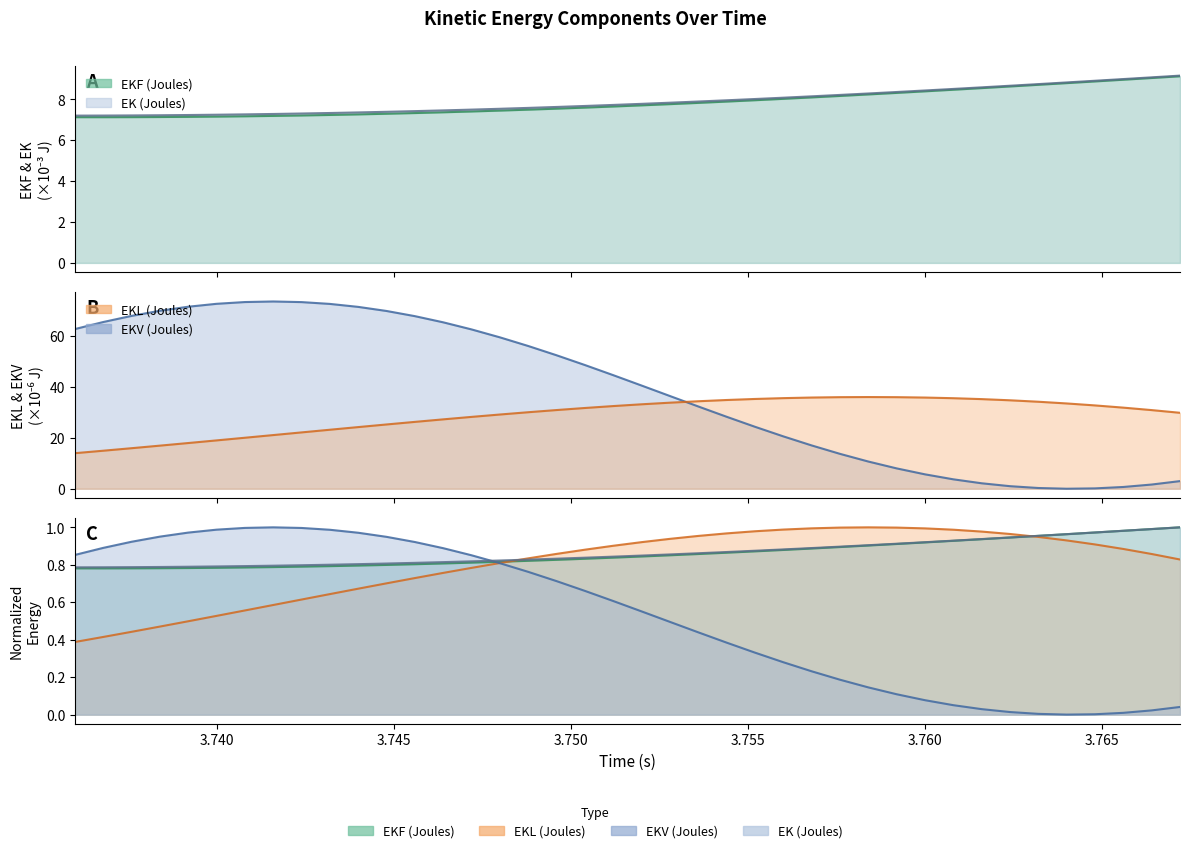

Reading left to right, list all the values displayed in this chart.

EKF (Joules): 3.736=7.1	3.7368=7.1	3.7376=7.1	3.7384=7.1	3.7392=7.1	3.74=7.2	3.7408=7.2	3.7416=7.2	3.7424=7.2	3.7432=7.2	3.744=7.3	3.7448=7.3	3.7456=7.3	3.7464=7.4	3.7472=7.4	3.748=7.5	3.7488=7.5	3.7496=7.5	3.7504=7.6	3.7512=7.7	3.752=7.7	3.7528=7.8	3.7536=7.8	3.7544=7.9	3.7552=8.0	3.756=8.0	3.7568=8.1	3.7576=8.2	3.7584=8.2	3.7592=8.3	3.76=8.4	3.7608=8.5	3.7616=8.6	3.7624=8.6	3.7632=8.7	3.764=8.8	3.7648=8.9	3.7656=9.0	3.7664=9.0	3.7672=9.1
EKL (Joules): 3.736=13.9	3.7368=14.9	3.7376=15.9	3.7384=16.9	3.7392=17.9	3.74=19.0	3.7408=20.0	3.7416=21.0	3.7424=22.1	3.7432=23.1	3.744=24.2	3.7448=25.2	3.7456=26.2	3.7464=27.2	3.7472=28.2	3.748=29.1	3.7488=30.0	3.7496=30.9	3.7504=31.7	3.7512=32.4	3.752=33.1	3.7528=33.7	3.7536=34.3	3.7544=34.8	3.7552=35.2	3.756=35.5	3.7568=35.8	3.7576=35.9	3.7584=36.0	3.7592=35.9	3.76=35.8	3.7608=35.5	3.7616=35.1	3.7624=34.7	3.7632=34.1	3.764=33.4	3.7648=32.7	3.7656=31.8	3.7664=30.8	3.7672=29.8
EKV (Joules): 3.736=62.6	3.7368=65.4	3.7376=67.8	3.7384=69.8	3.7392=71.4	3.74=72.5	3.7408=73.2	3.7416=73.4	3.7424=73.2	3.7432=72.5	3.744=71.3	3.7448=69.7	3.7456=67.7	3.7464=65.3	3.7472=62.5	3.748=59.4	3.7488=56.0	3.7496=52.3	3.7504=48.5	3.7512=44.5	3.752=40.5	3.7528=36.4	3.7536=32.3	3.7544=28.2	3.7552=24.3	3.756=20.5	3.7568=17.0	3.7576=13.7	3.7584=10.7	3.7592=8.0	3.76=5.7	3.7608=3.7	3.7616=2.1	3.7624=1.0	3.7632=0.3	3.764=0.0	3.7648=0.1	3.7656=0.7	3.7664=1.7	3.7672=3.0
EK (Joules): 3.736=7.2	3.7368=7.2	3.7376=7.2	3.7384=7.2	3.7392=7.2	3.74=7.2	3.7408=7.3	3.7416=7.3	3.7424=7.3	3.7432=7.3	3.744=7.4	3.7448=7.4	3.7456=7.4	3.7464=7.5	3.7472=7.5	3.748=7.5	3.7488=7.6	3.7496=7.6	3.7504=7.7	3.7512=7.7	3.752=7.8	3.7528=7.8	3.7536=7.9	3.7544=8.0	3.7552=8.0	3.756=8.1	3.7568=8.1	3.7576=8.2	3.7584=8.3	3.7592=8.4	3.76=8.4	3.7608=8.5	3.7616=8.6	3.7624=8.7	3.7632=8.7	3.764=8.8	3.7648=8.9	3.7656=9.0	3.7664=9.1	3.7672=9.2